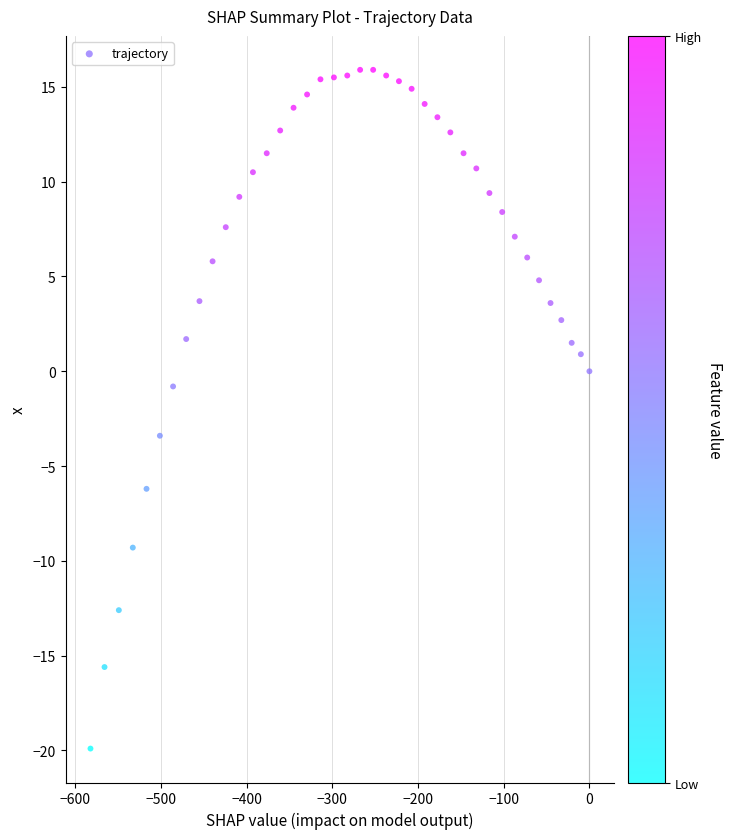

What is the range of X values (max minus min)?

582.3